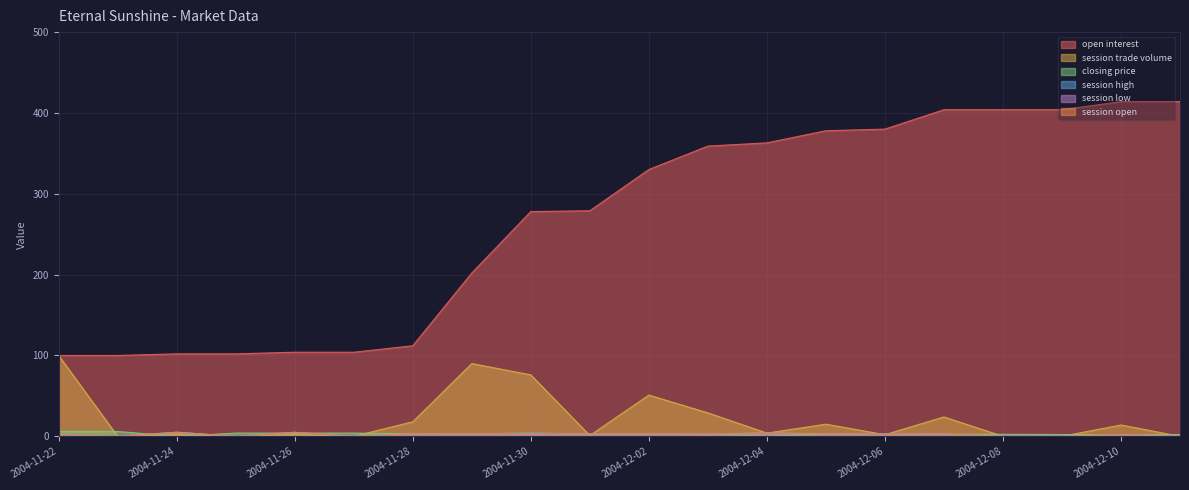

Which label corresponds to the largest value in the chart?

2004-12-10